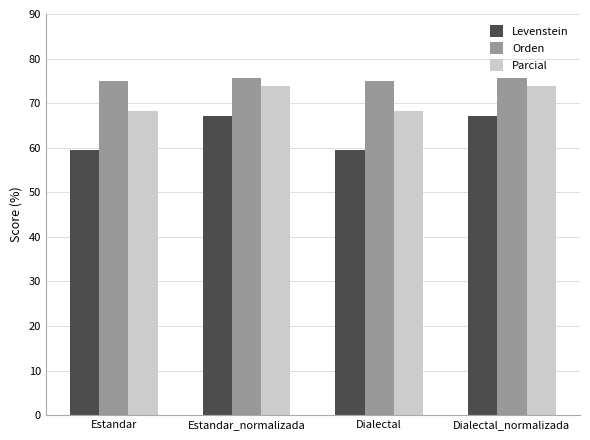

List the series in order of their overall mean, highest first.

Orden, Parcial, Levenstein